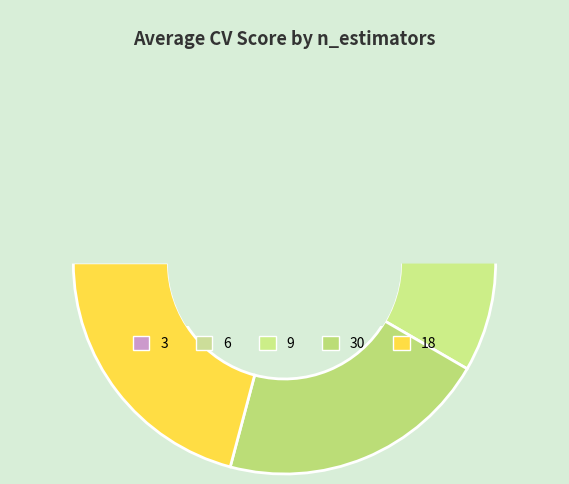

What is the smallest slice in the pie chart?

3